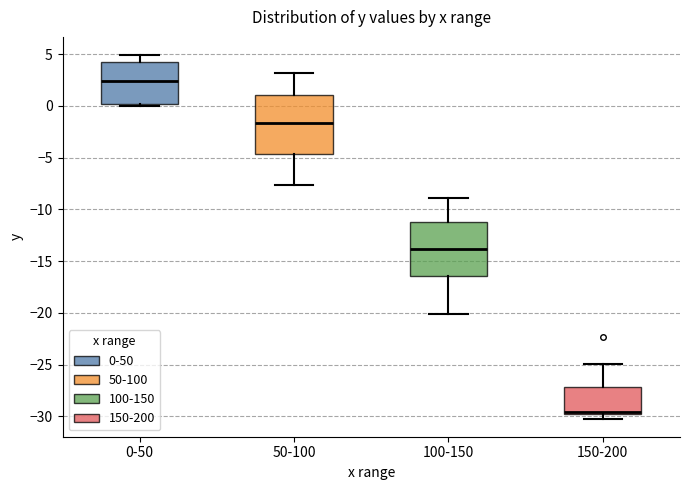

Which box's median line is the highest?

0-50